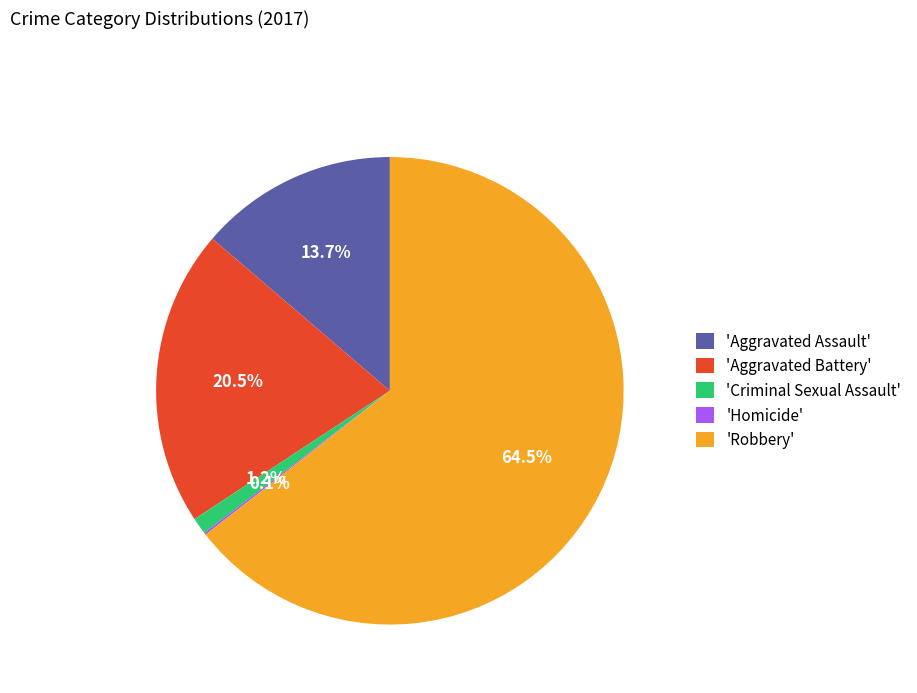

Do 'Robbery' and 'Aggravated Battery' together represent more than half of the pie?

Yes